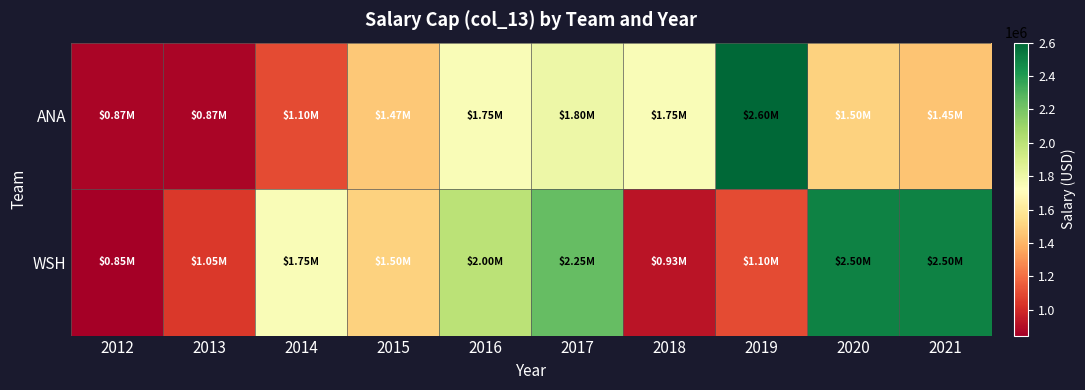

Reading left to right, list all the values displayed in this chart.

ANA: 2012=870000	2013=870000	2014=1100000	2015=1466667	2016=1750000	2017=1800000	2018=1750000	2019=2600000	2020=1498925	2021=1450000
WSH: 2012=845833	2013=1050000	2014=1750000	2015=1500000	2016=2000000	2017=2250000	2018=925000	2019=1100000	2020=2500000	2021=2500000